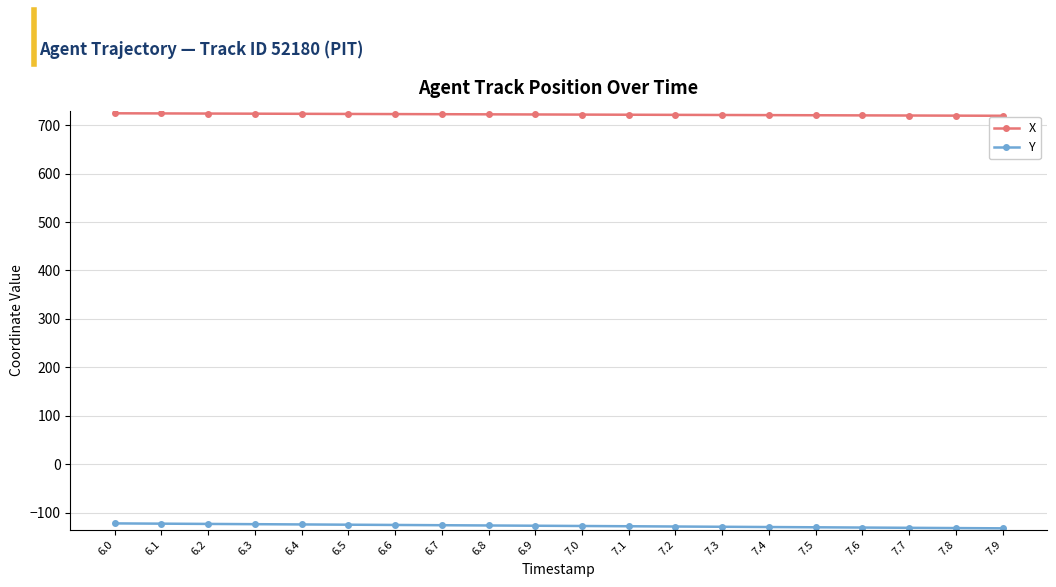

True or false: X and Y intersect in this chart.

False